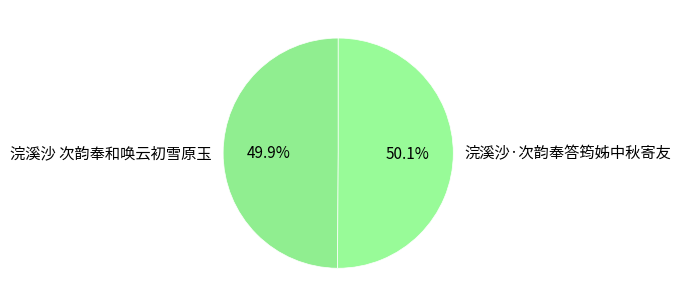

True or false: 浣溪沙·次韵奉答筠姊中秋寄友 accounts for 50% of the total.

True